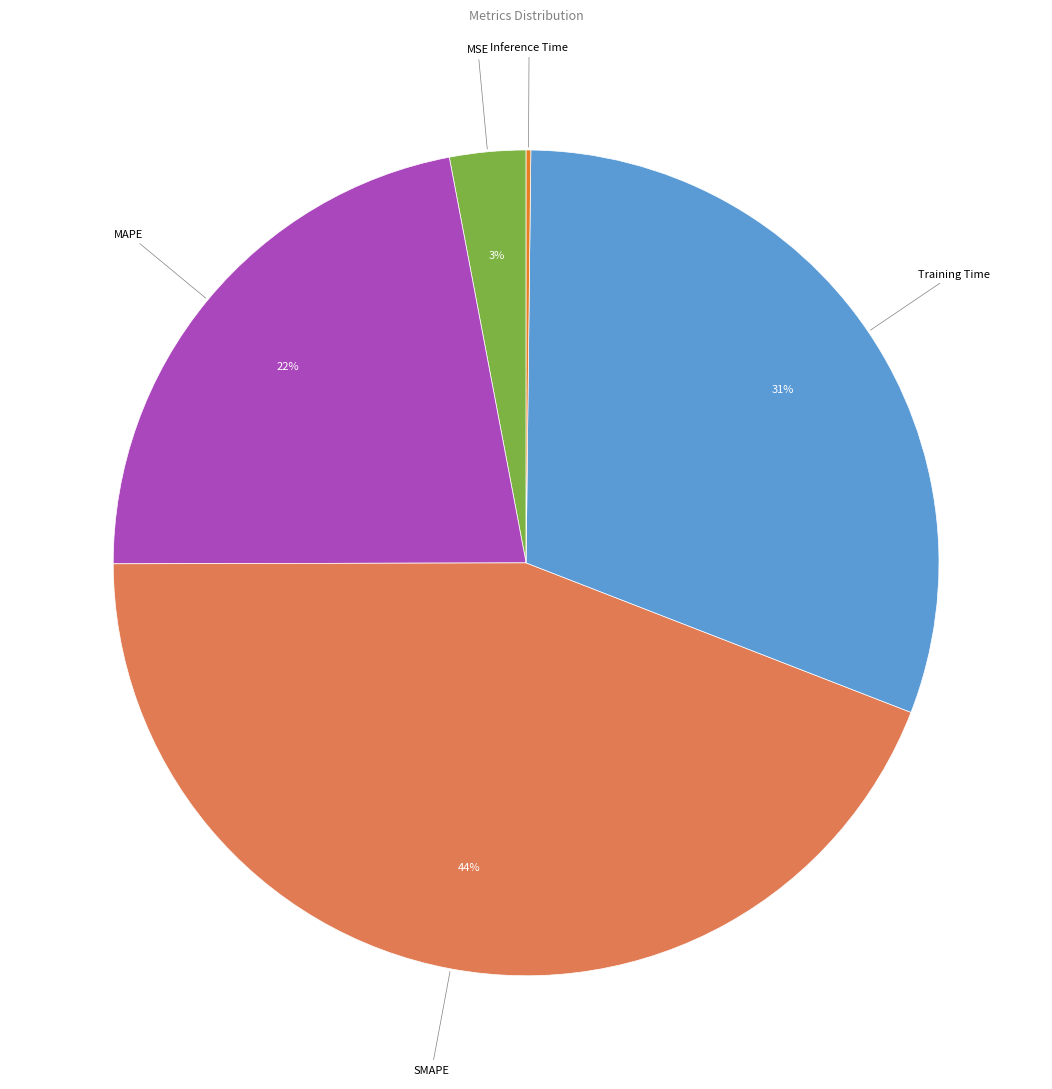

What is the ratio of the value at MAPE to the value at Training Time?

0.7